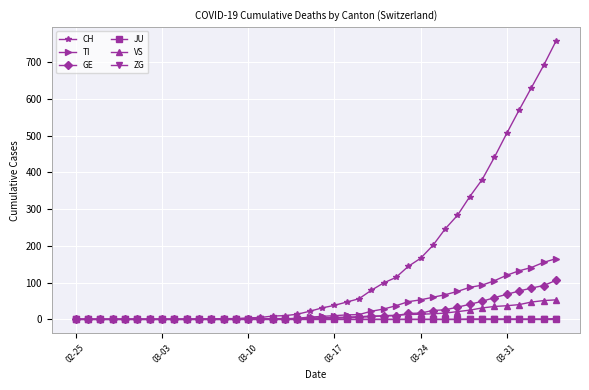

What is the maximum value shown in the chart?

757